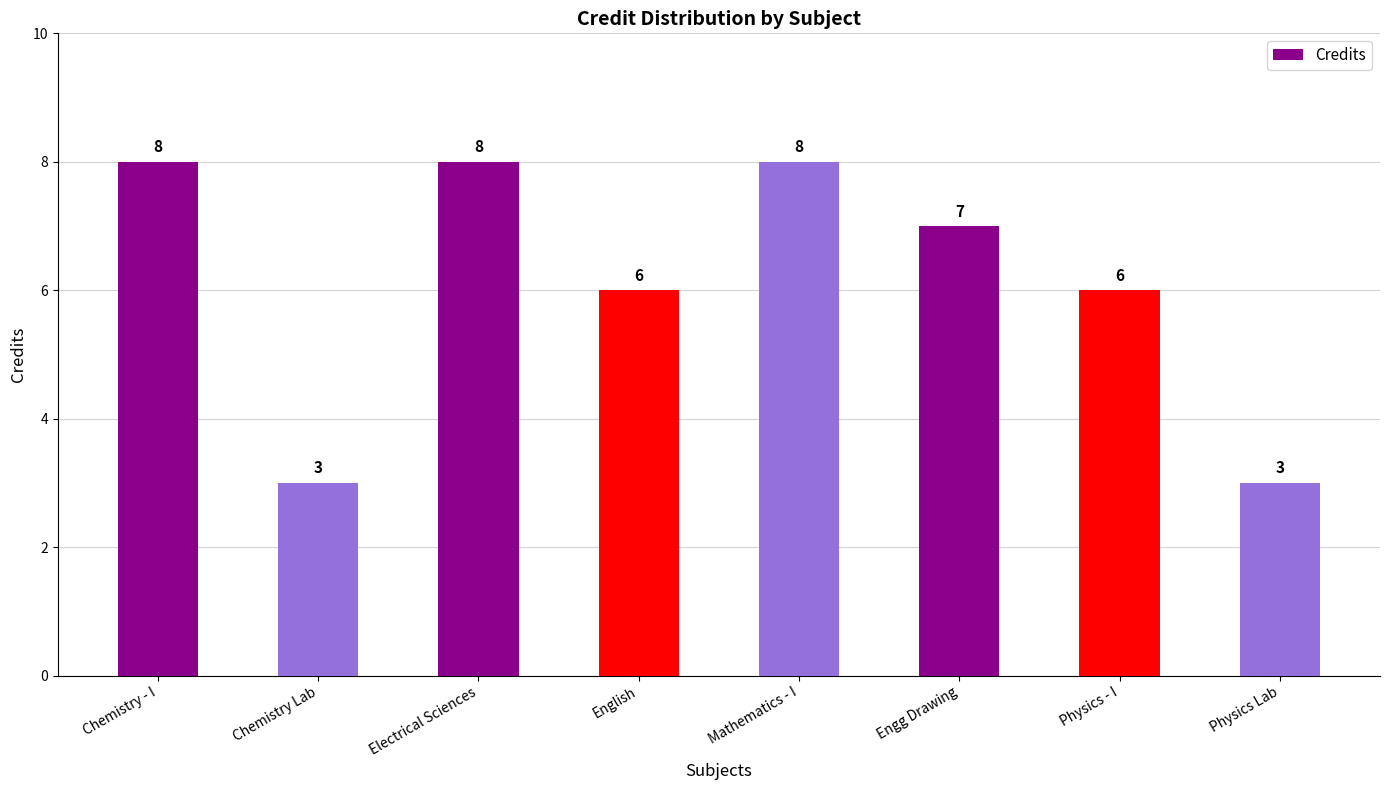

What is the smallest value displayed?

3